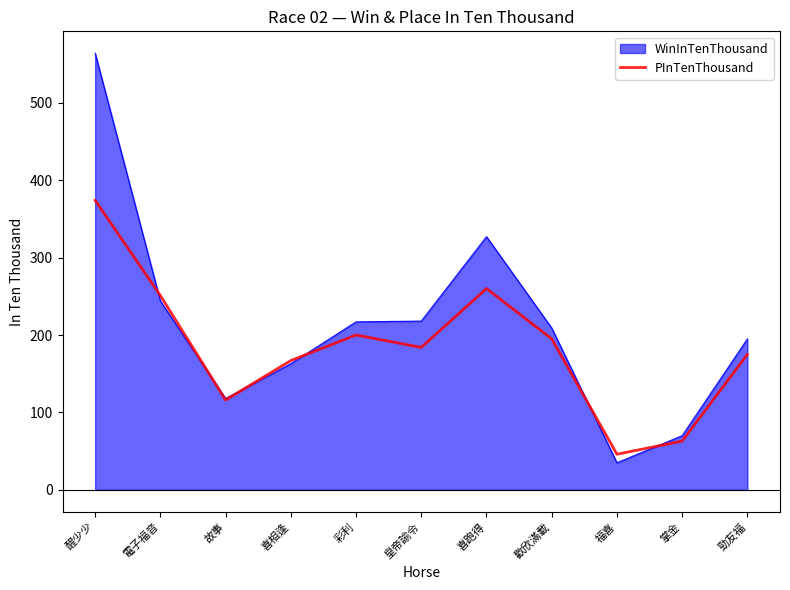

The WinInTenThousand series shows 35 at 福喜. True or false?

True